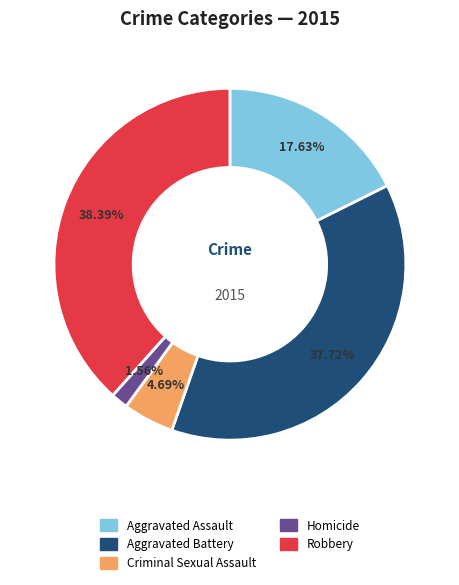

True or false: Aggravated Battery accounts for 43% of the total.

False